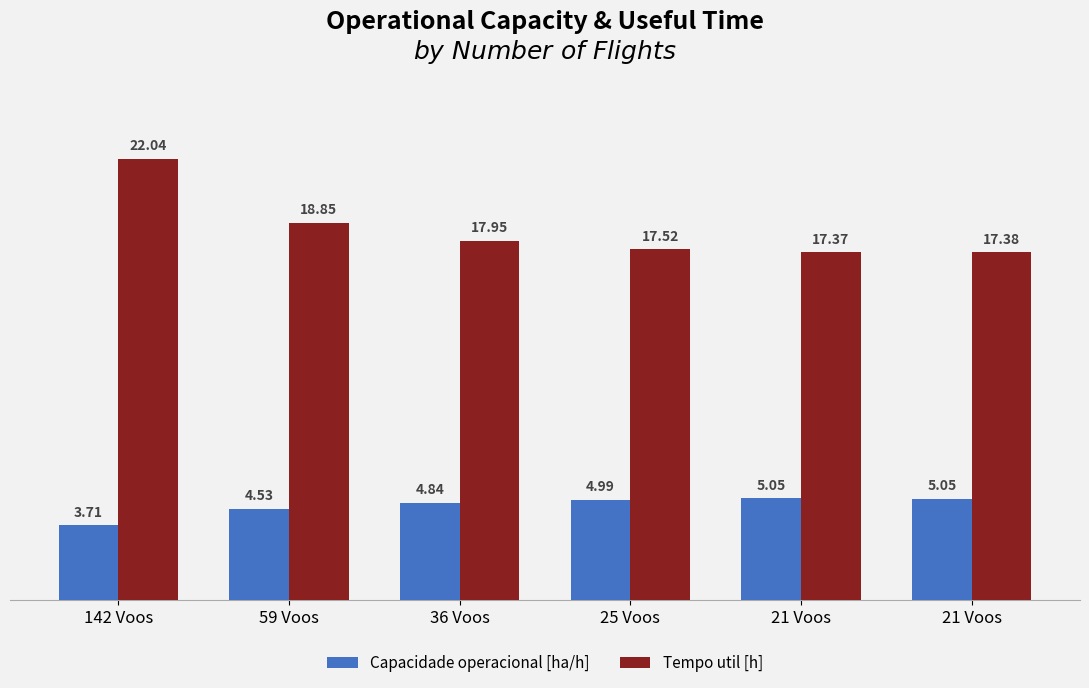

How many data points in Capacidade operacional [ha/h] are above 4?

5